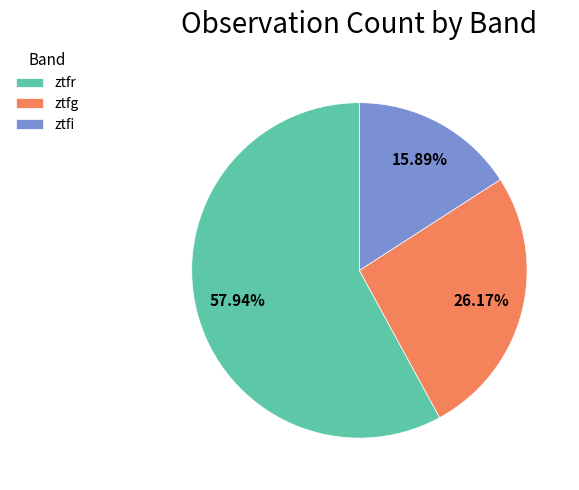

What is the majority slice?

ztfr